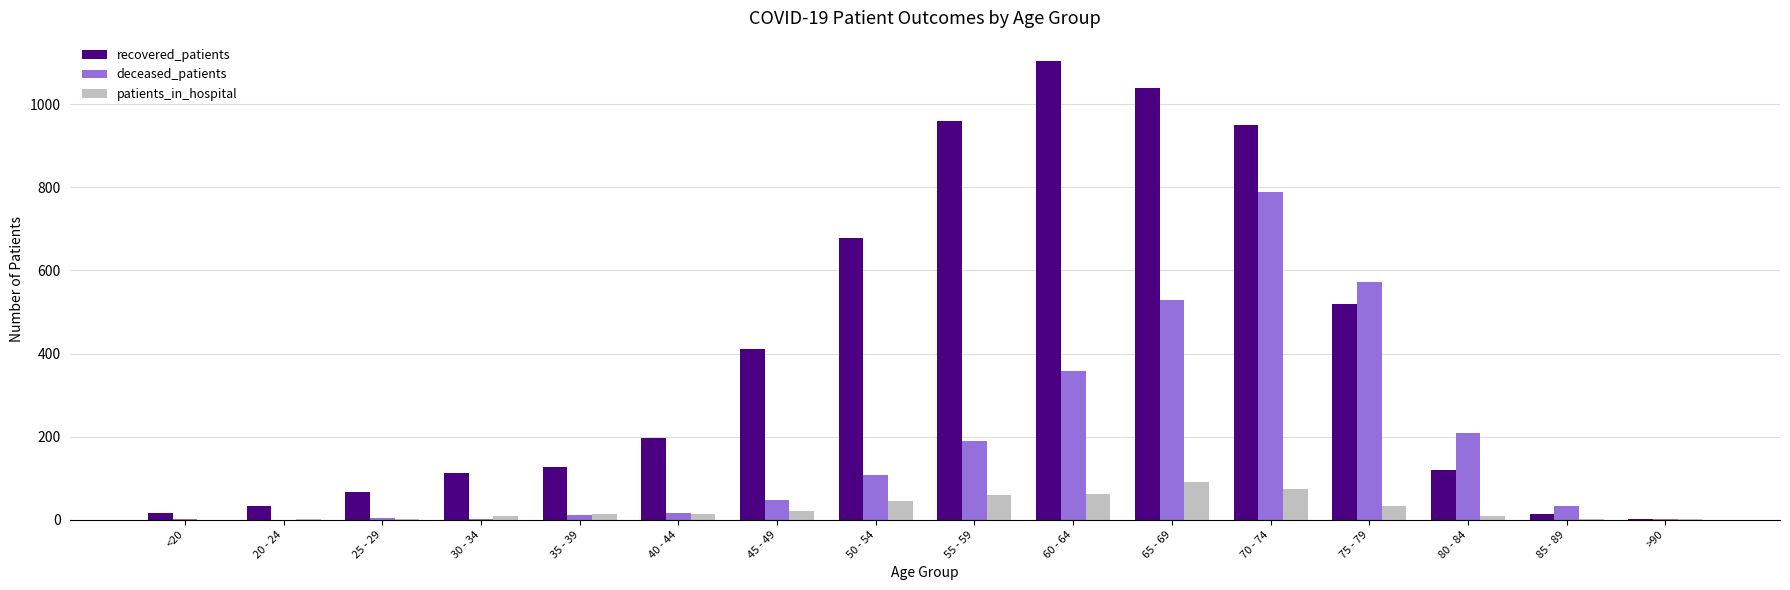

Where is patients_in_hospital nearest to the value 45?

50 - 54